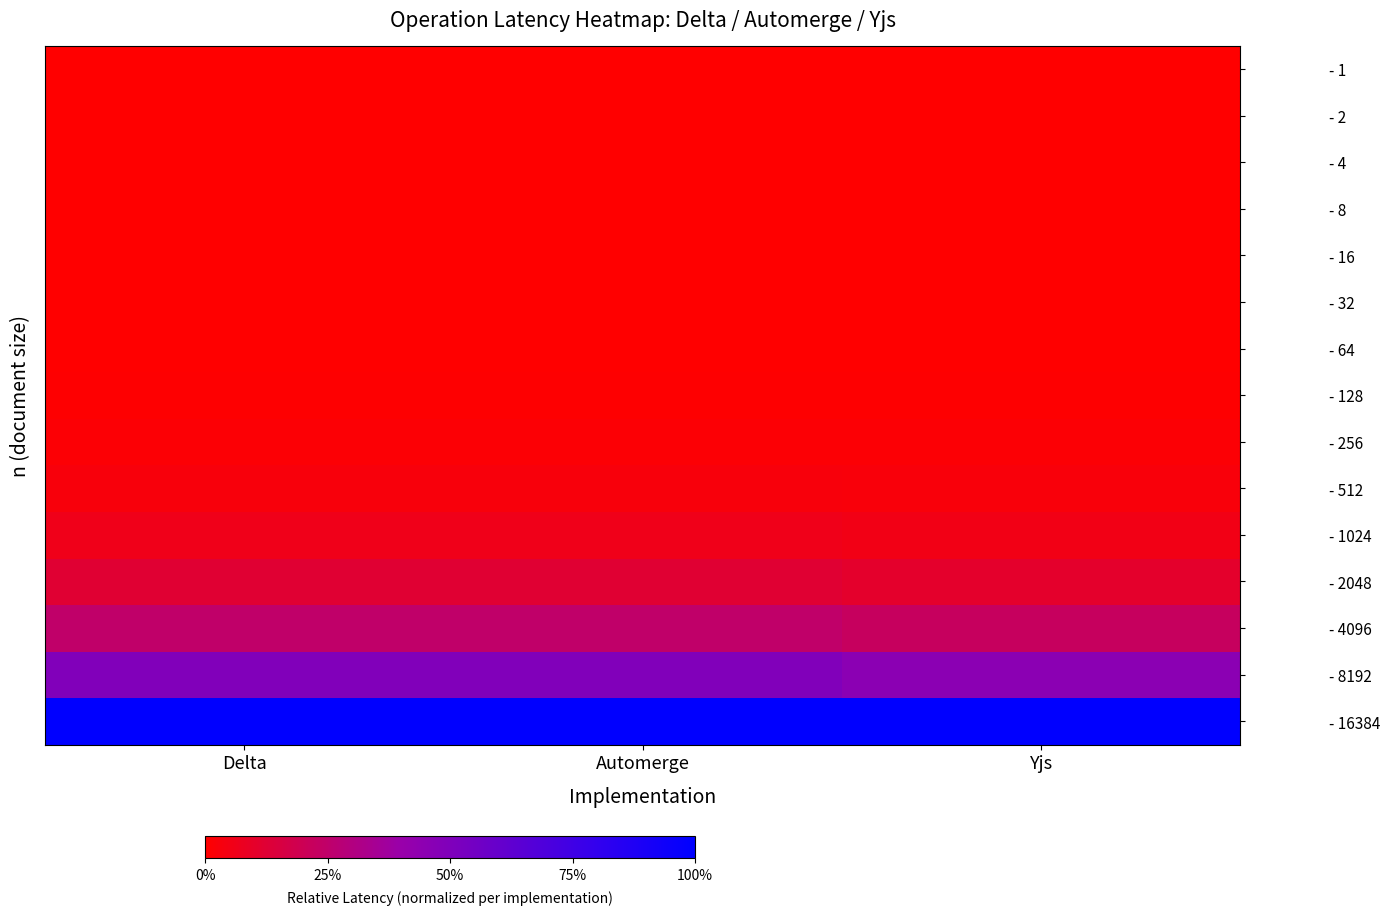

Which has a higher value, Automerge or Delta?

Delta